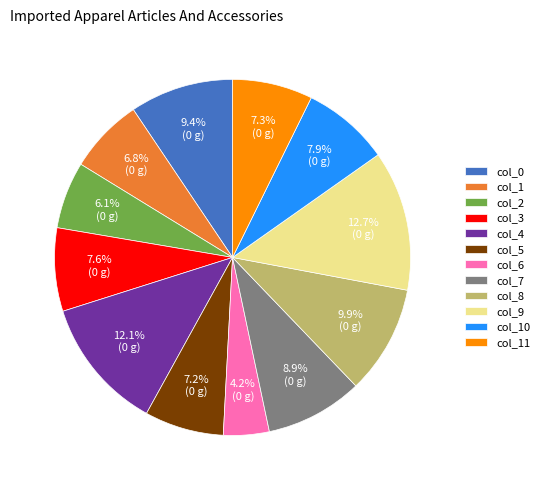

True or false: col_6 accounts for 4% of the total.

True